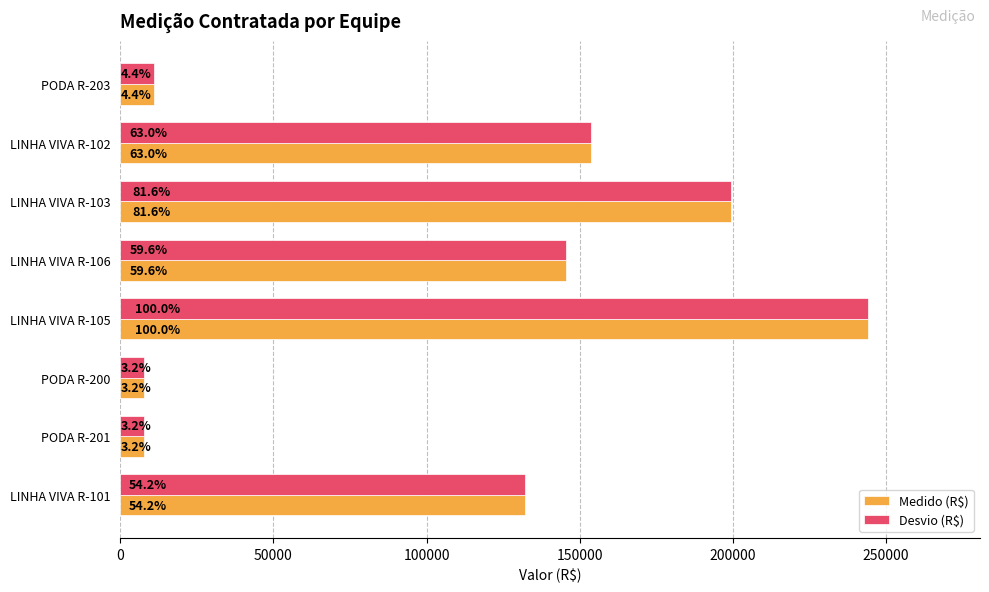

Reading right to left, list all the values displayed in this chart.

Medido (R$): 10837.3	153835.3	199289.5	145600.5	244141.4	7728.0	7748.9	132285.1
Desvio (R$): 10837.3	153835.3	199289.5	145600.5	244141.4	7728.0	7748.9	132285.1